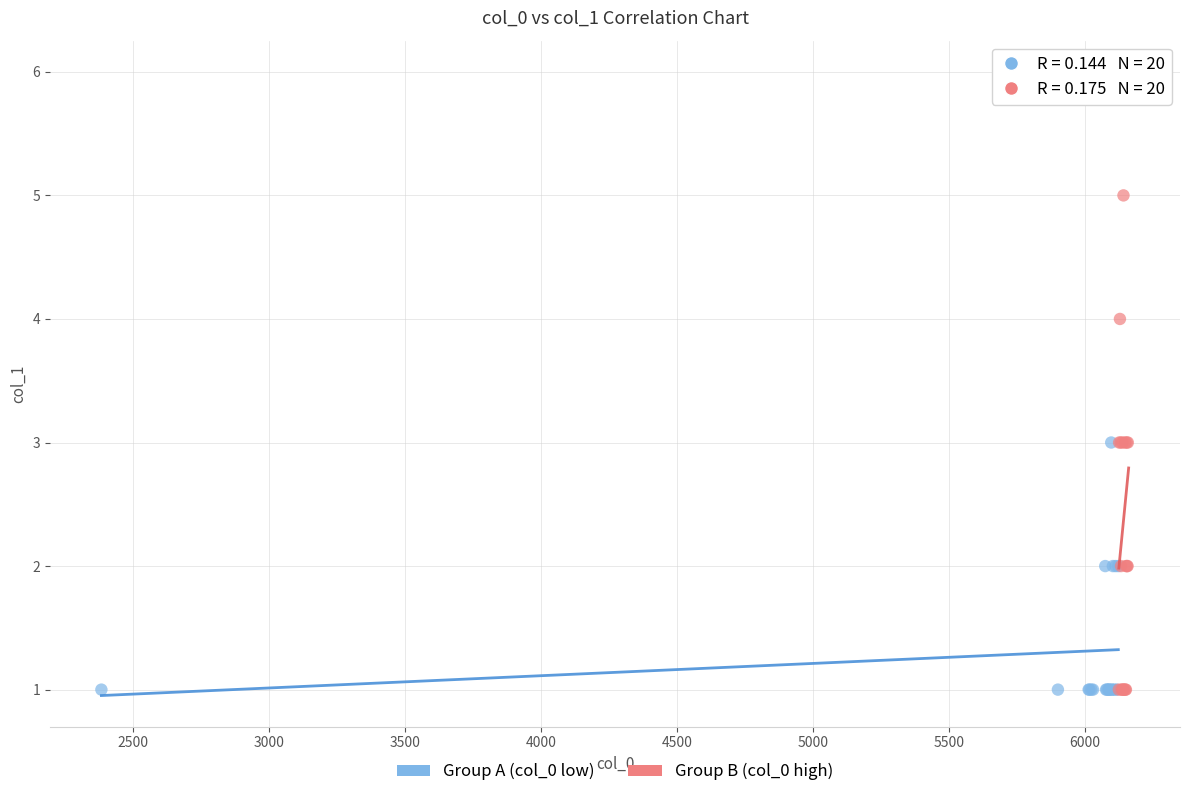

Which series has the largest Y range (max minus min)?

Group B (col_0 high)